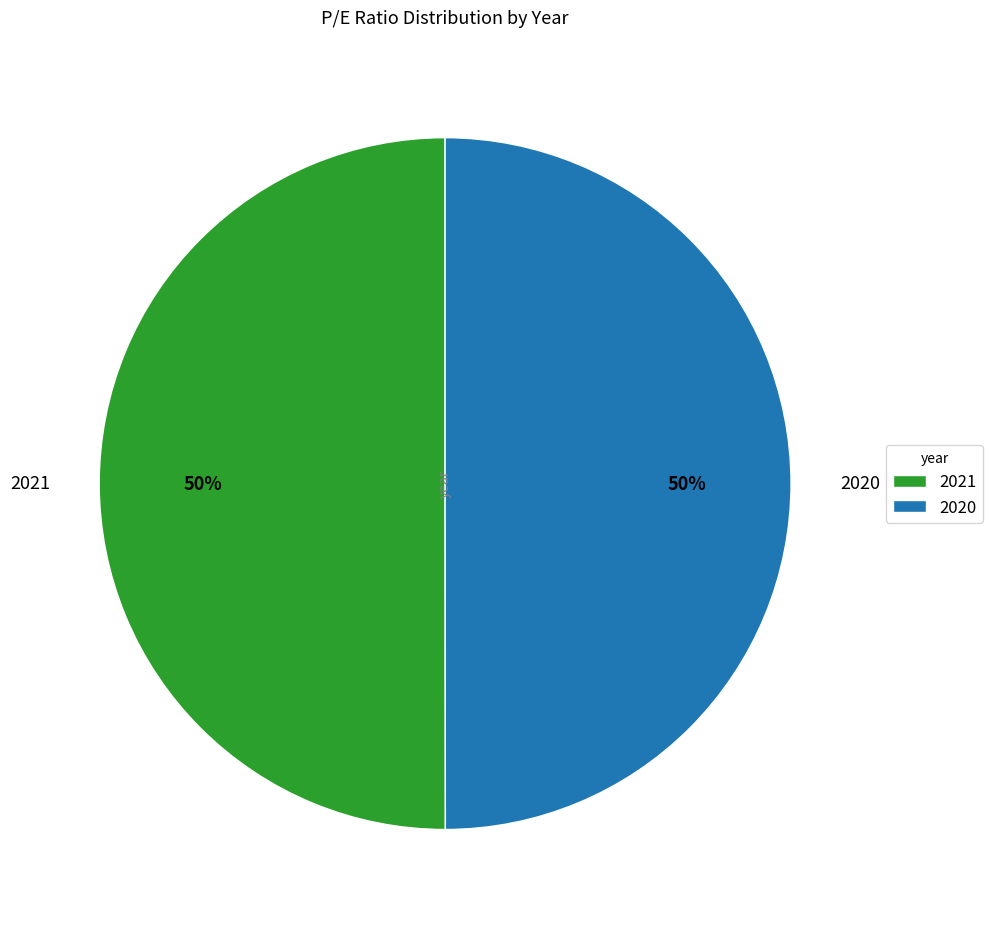

Do 2020 and 2021 together represent more than half of the pie?

Yes